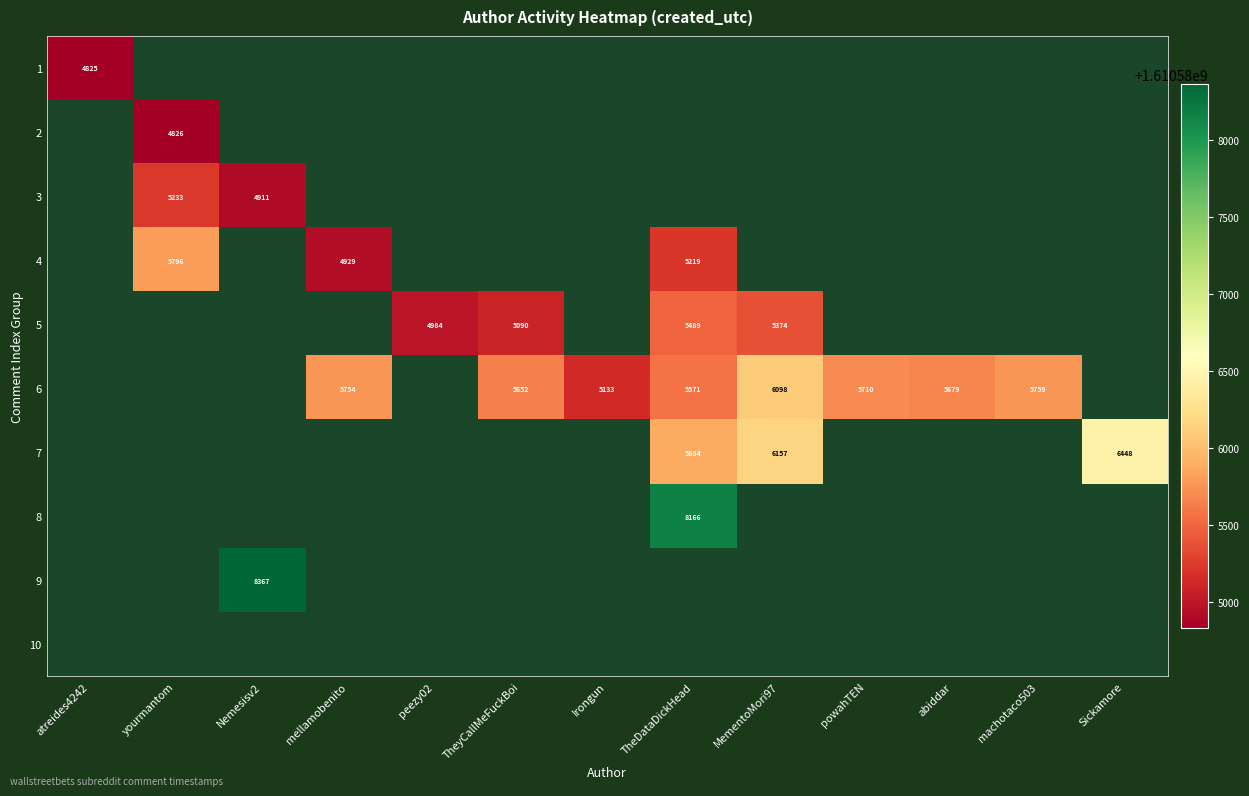

Which label corresponds to the smallest value in the chart?

yourmantom